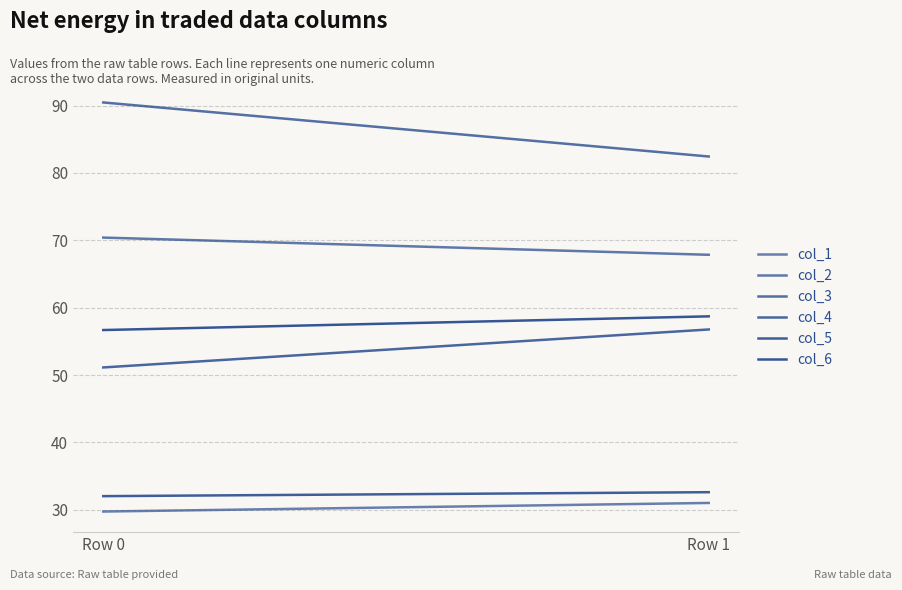

What is the sum of the col_2 values at Row 0 and Row 1?

138.2